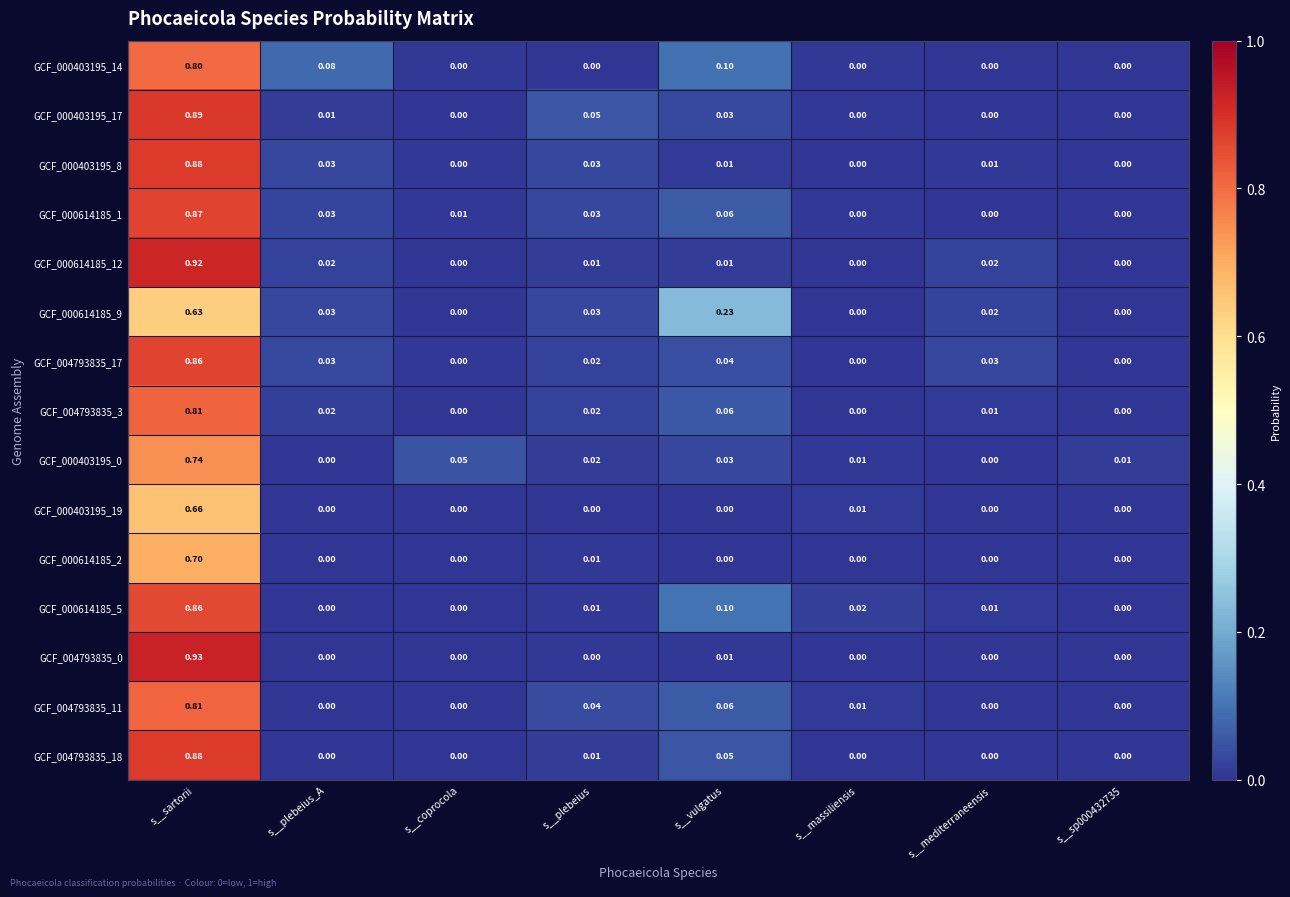

At which category is the sum across all series the highest?

s__sartorii